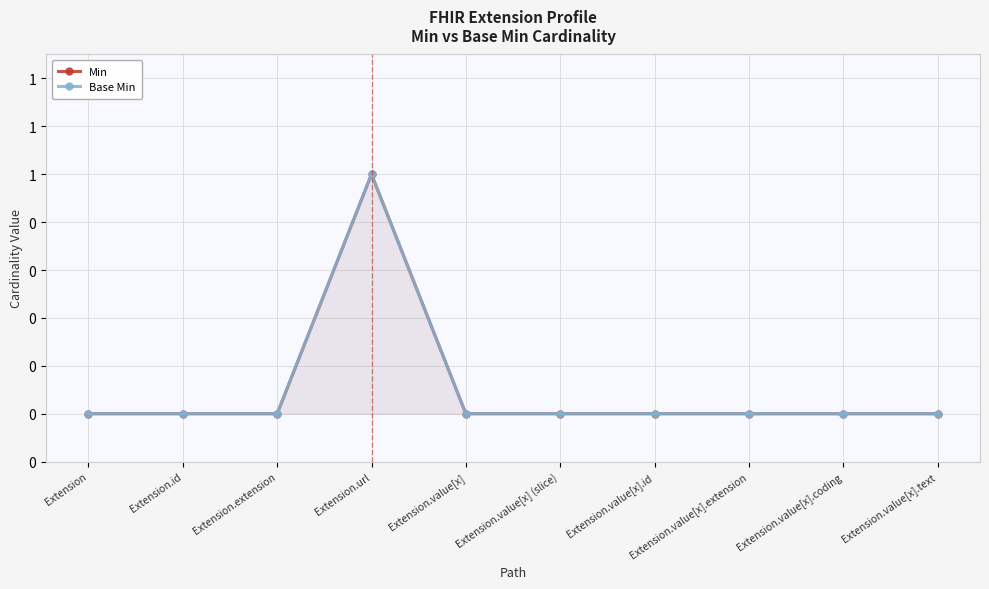

How many data points in Base Min are above 0?

1